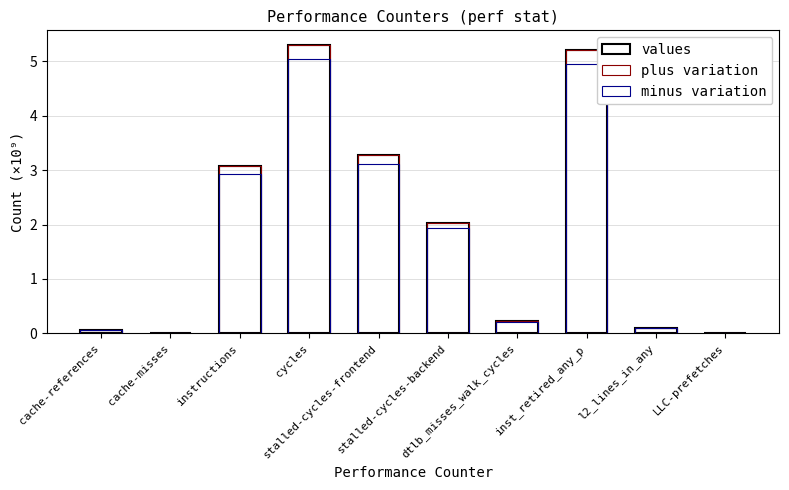

What is the difference between the maximum and second lowest values in the values series?

5.3